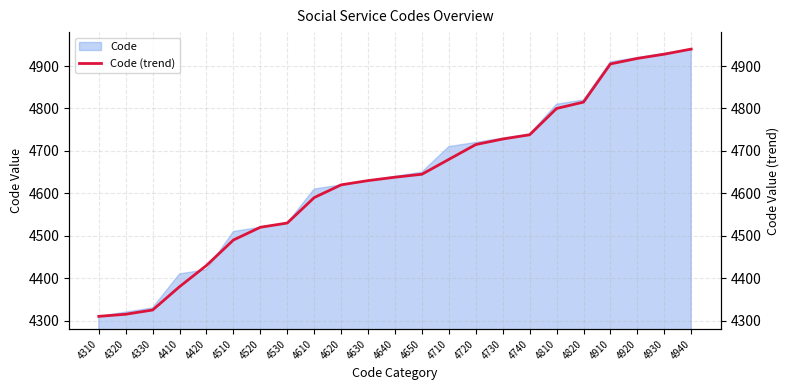

What is the difference between the values at 4930 and 4610?

338